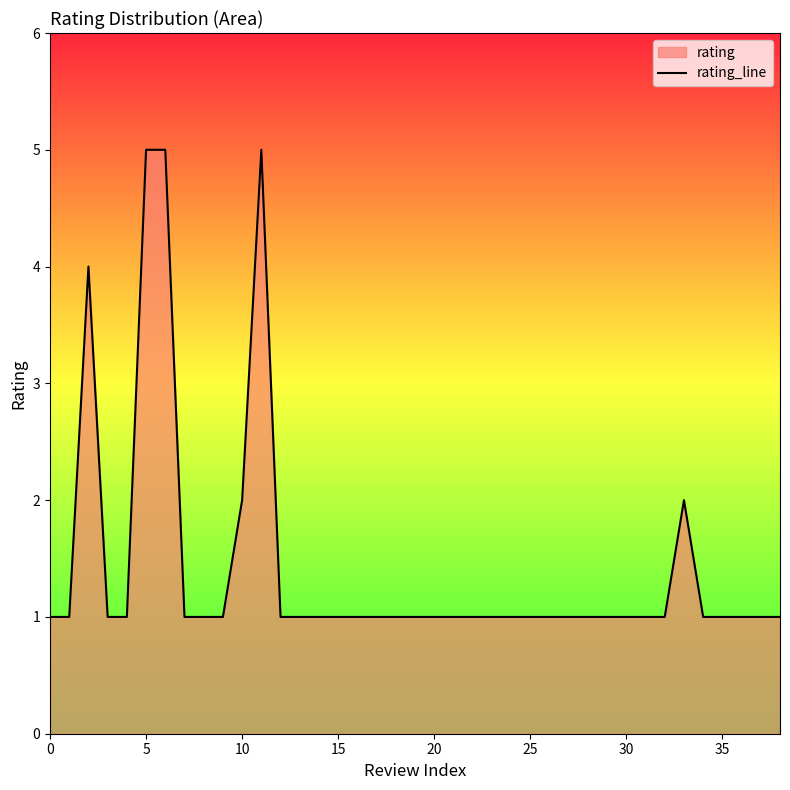

What is the maximum value shown in the chart?

5